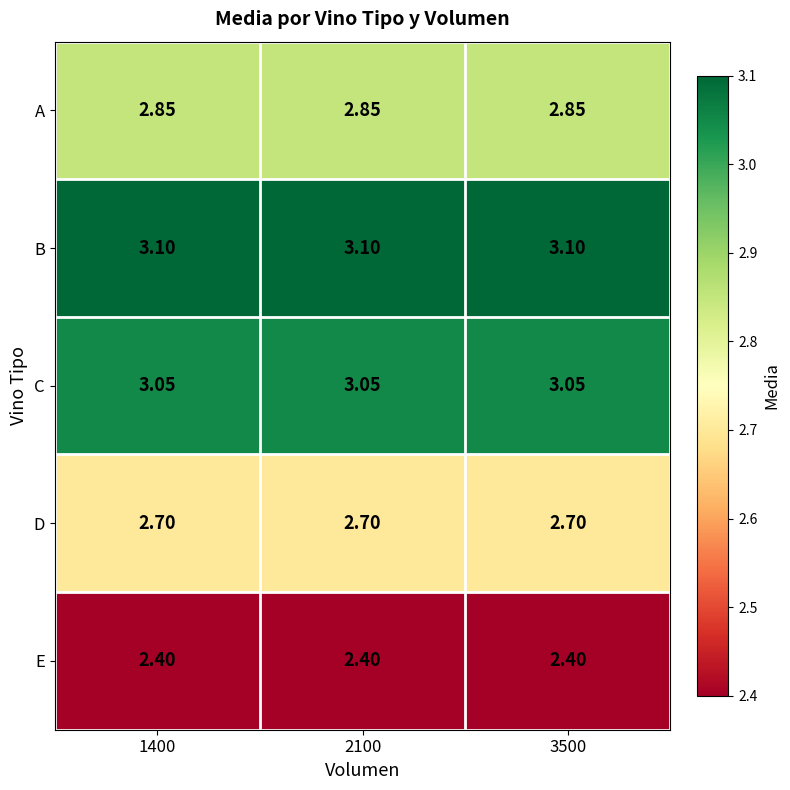

Rank the series by their maximum value, from lowest to highest.

E, D, A, C, B